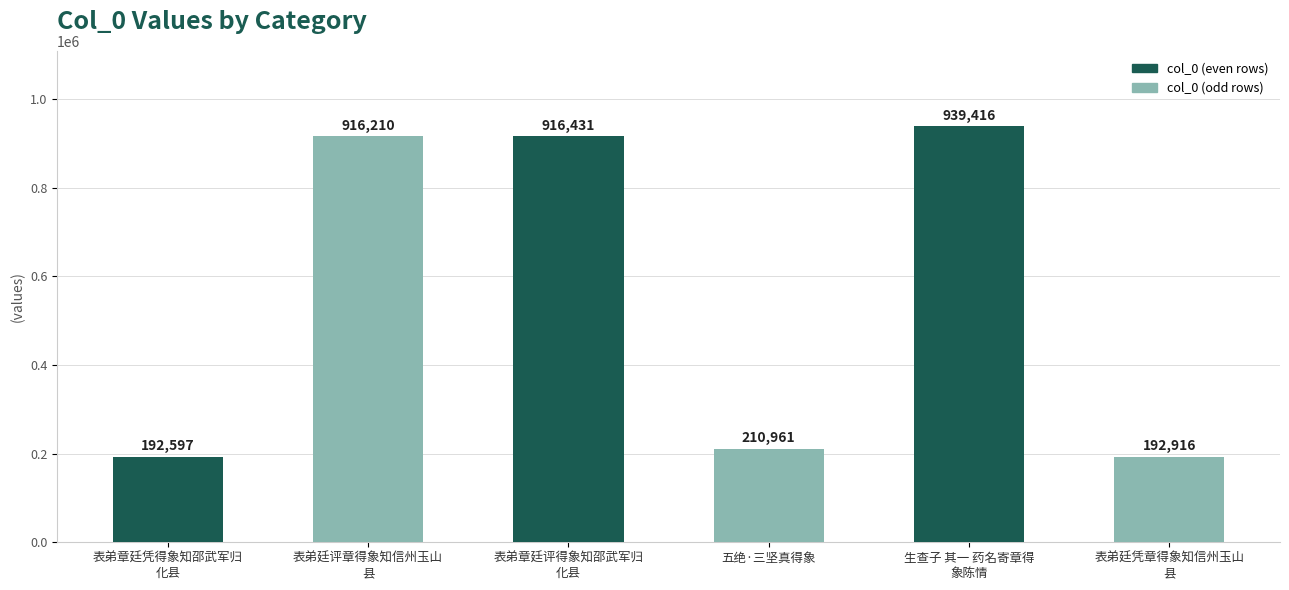

Reading left to right, transcribe all the data shown in this chart.

表弟章廷凭得象知邵武军归
化县=192597	表弟廷评章得象知信州玉山
县=916210	表弟章廷评得象知邵武军归
化县=916431	五绝·三坚真得象
=210961	生查子 其一 药名寄章得
象陈情=939416	表弟廷凭章得象知信州玉山
县=192916